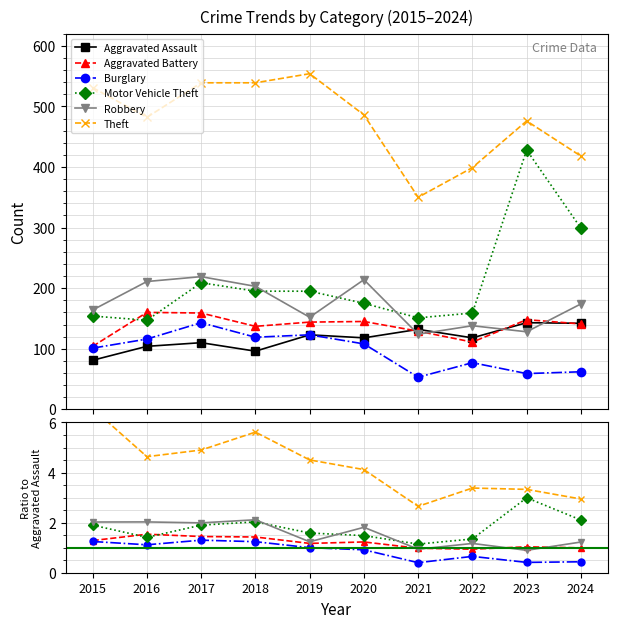

What is the highest value of the Burglary series?

143